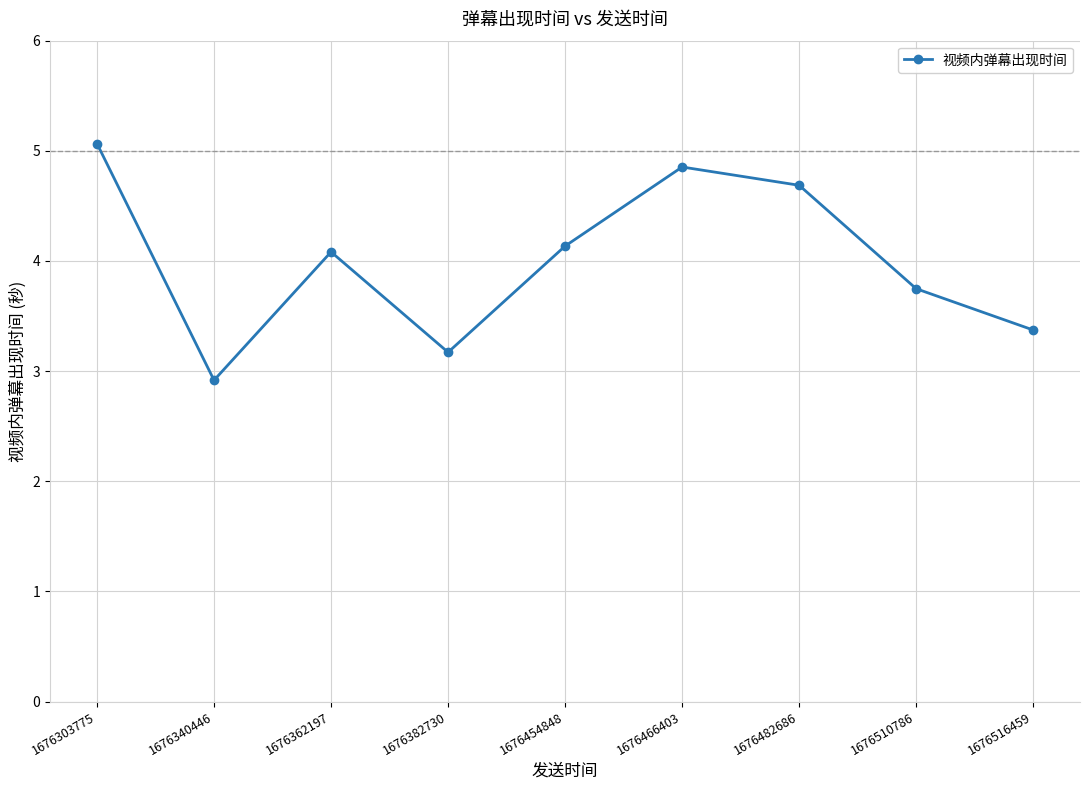

How many lines are shown in the chart?

1